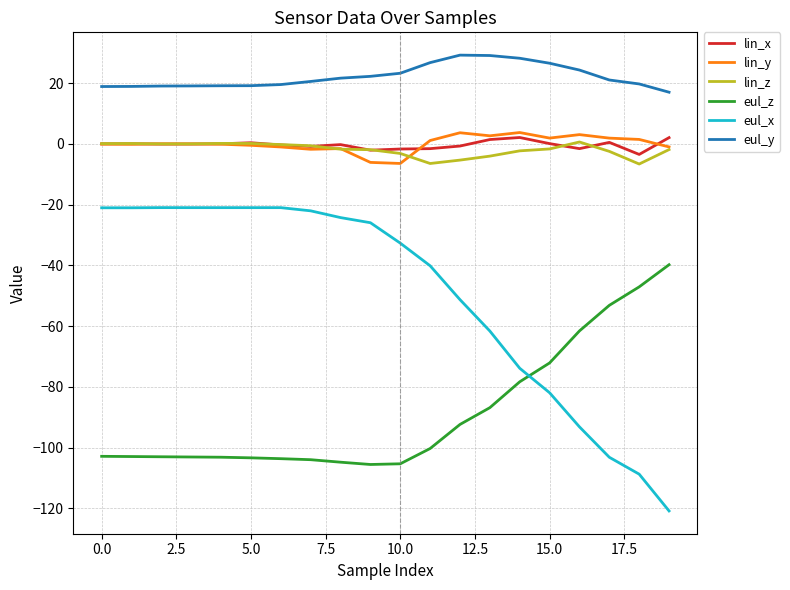

What is the lowest value of the eul_z series?

-105.5